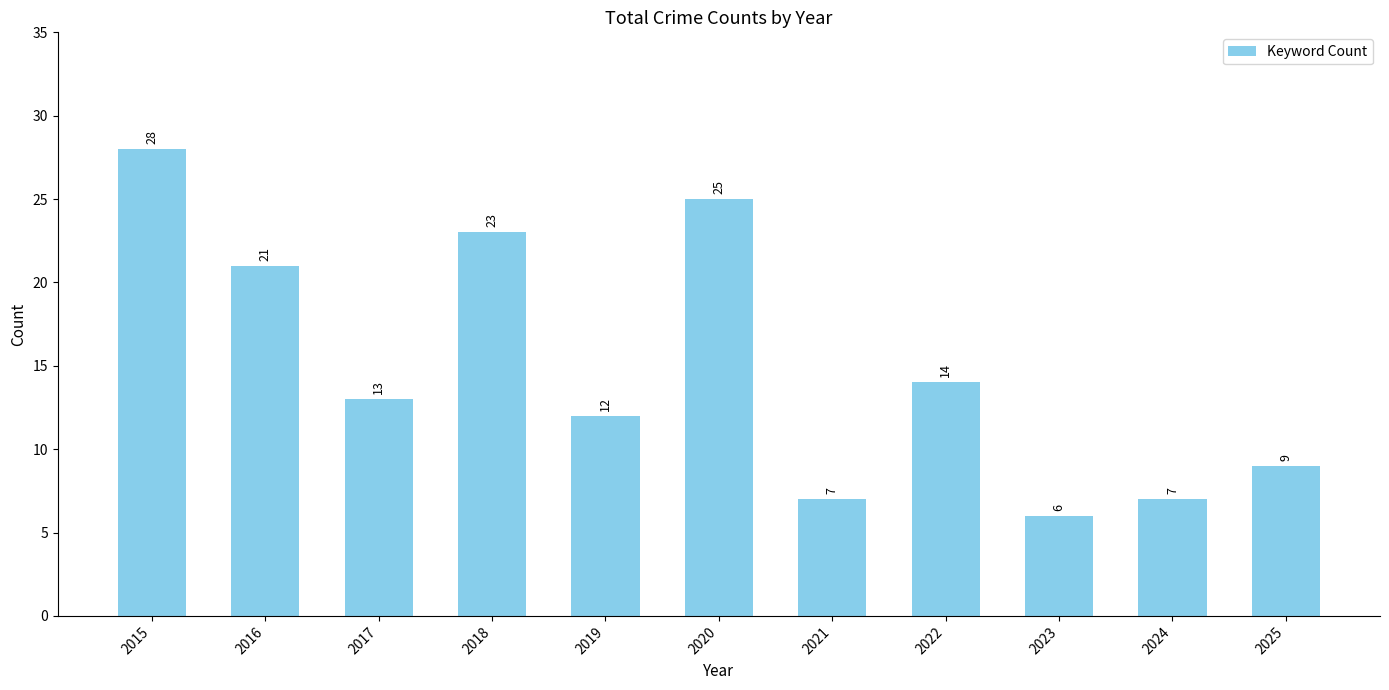

What is the change in value from 2015 to 2018?

-5